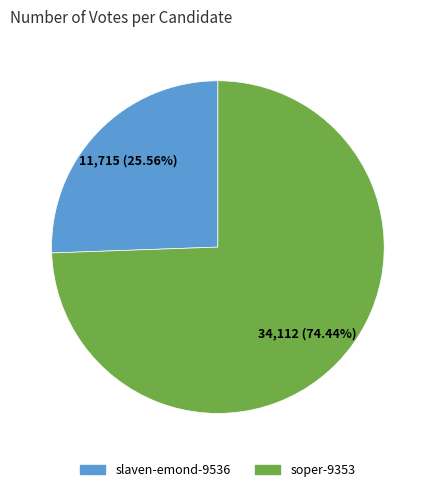

To the nearest percent, what percentage of the pie is slaven-emond-9536?

26%